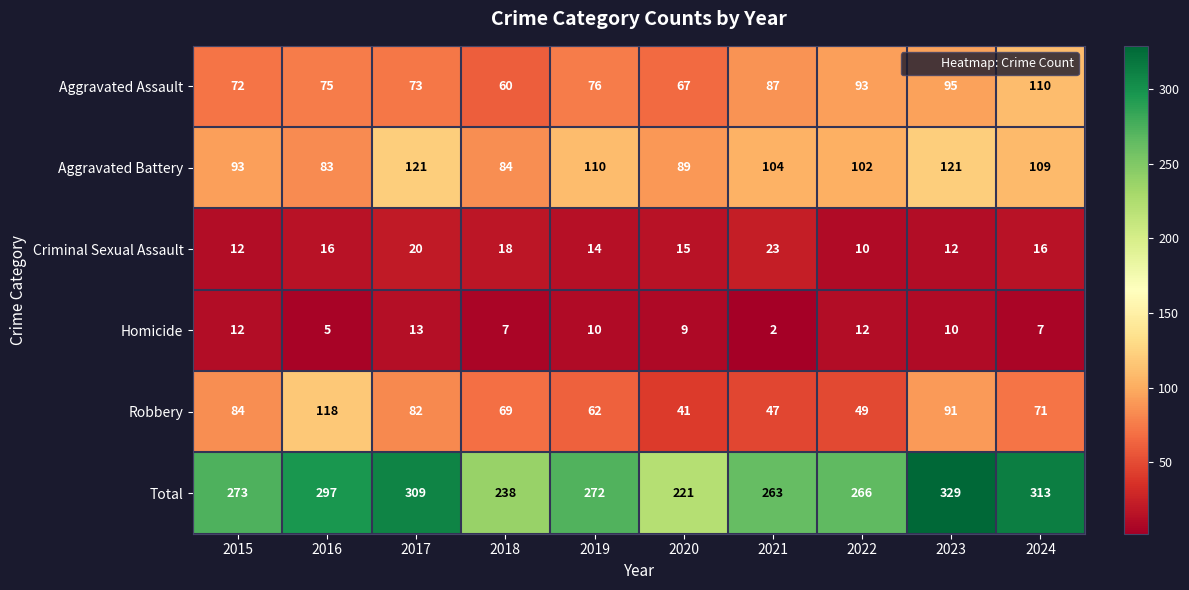

What is the total value across all series at 2020?

442